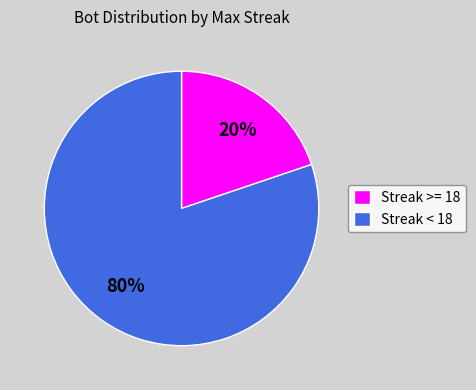

How many segments does this pie chart have?

2